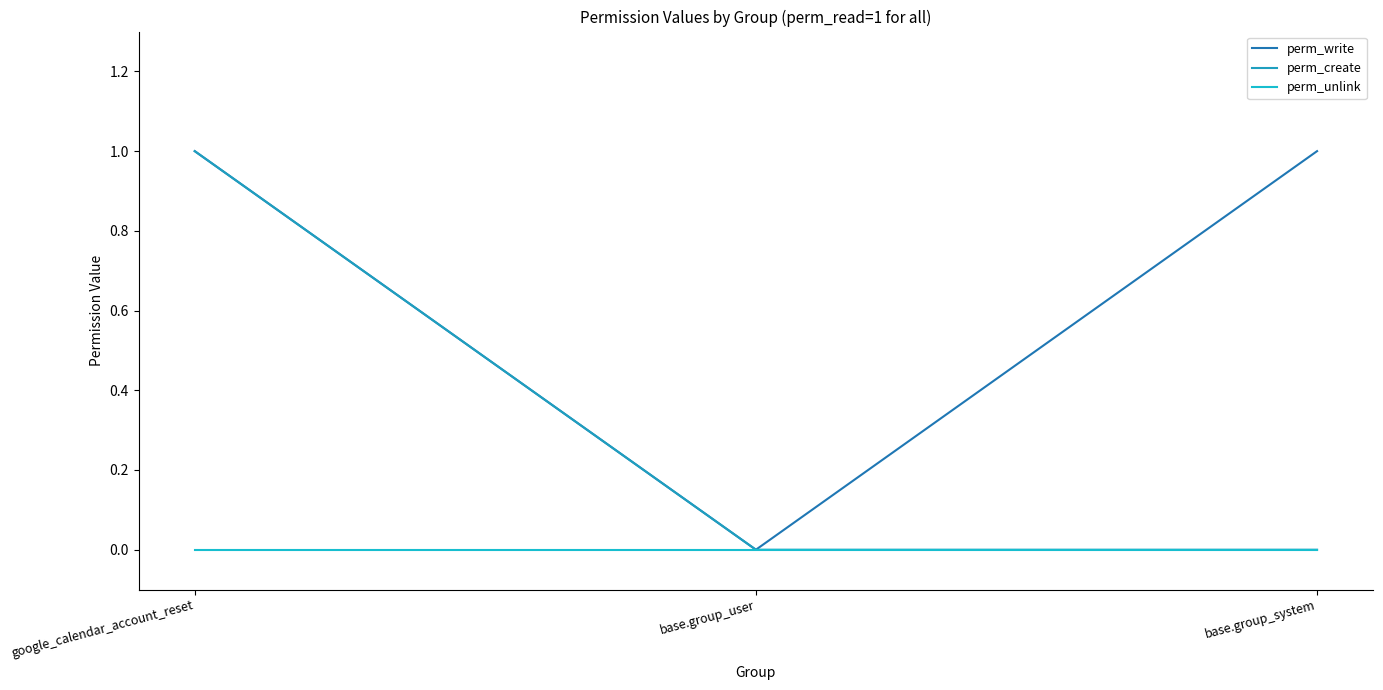

The value of perm_unlink at base.group_system is 0. True or false?

True